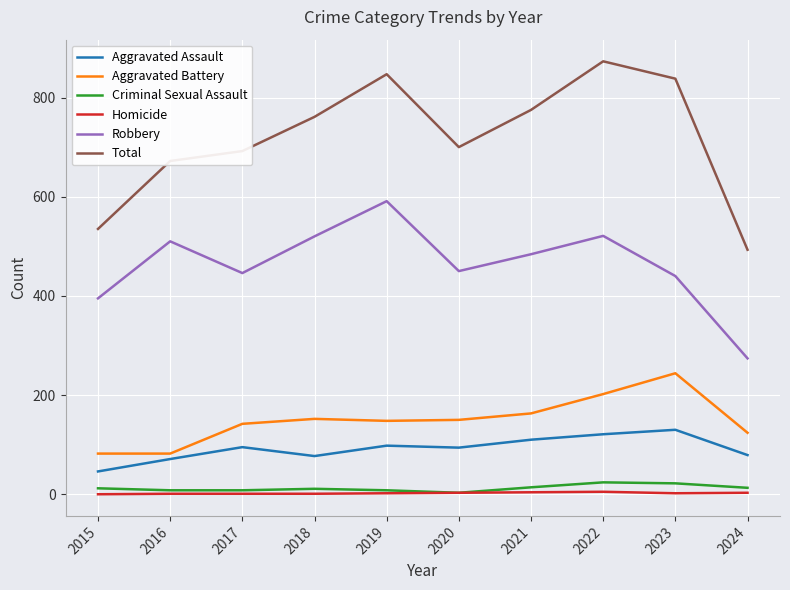

The Aggravated Assault series shows 50 at 2017. True or false?

False